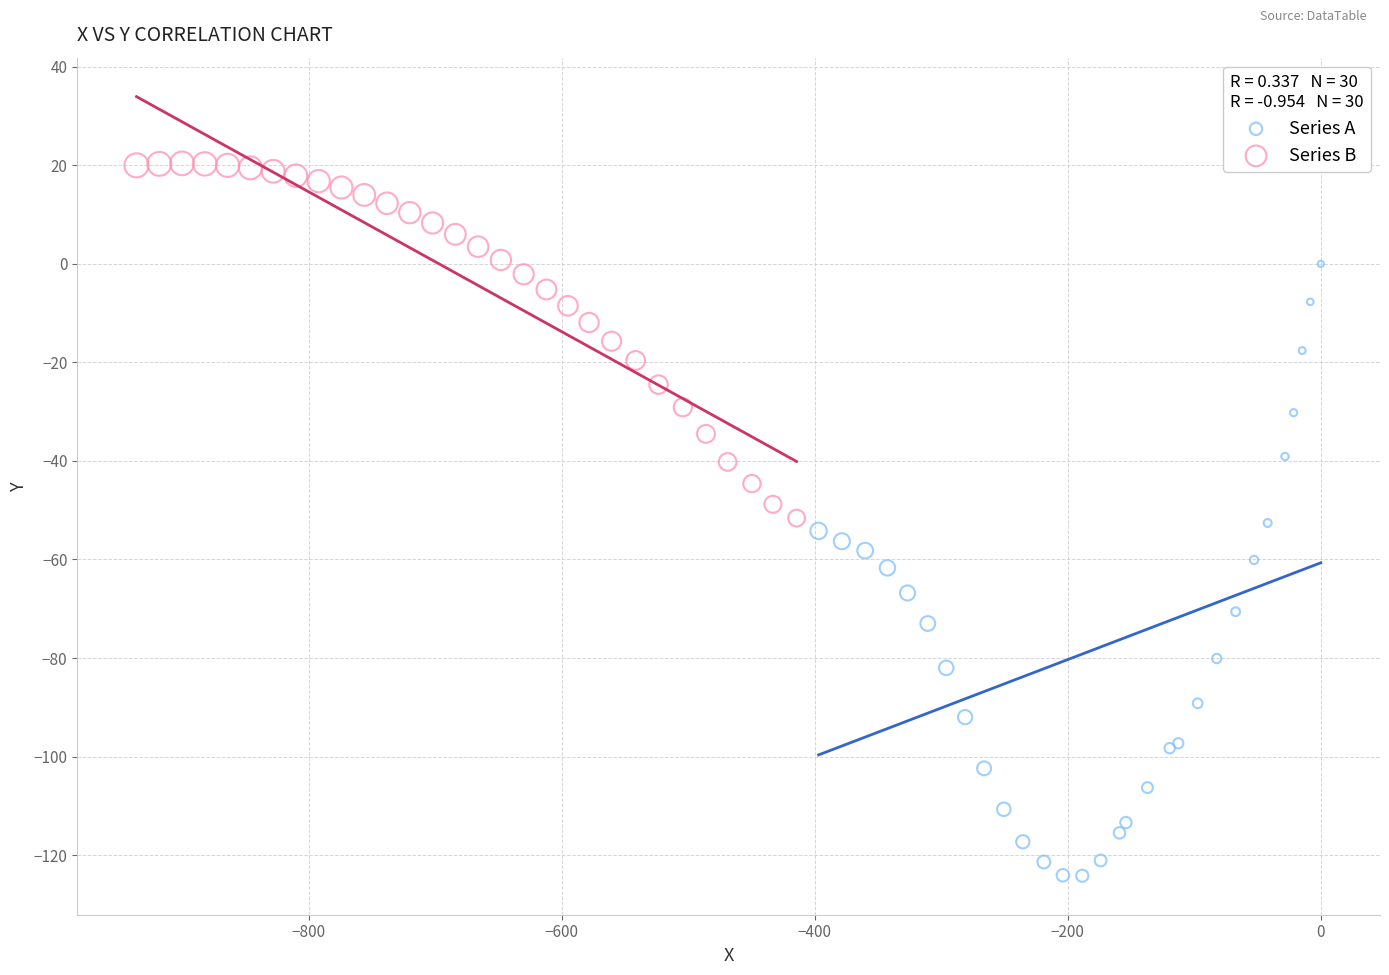

Which series reaches the maximum Y coordinate?

Series B